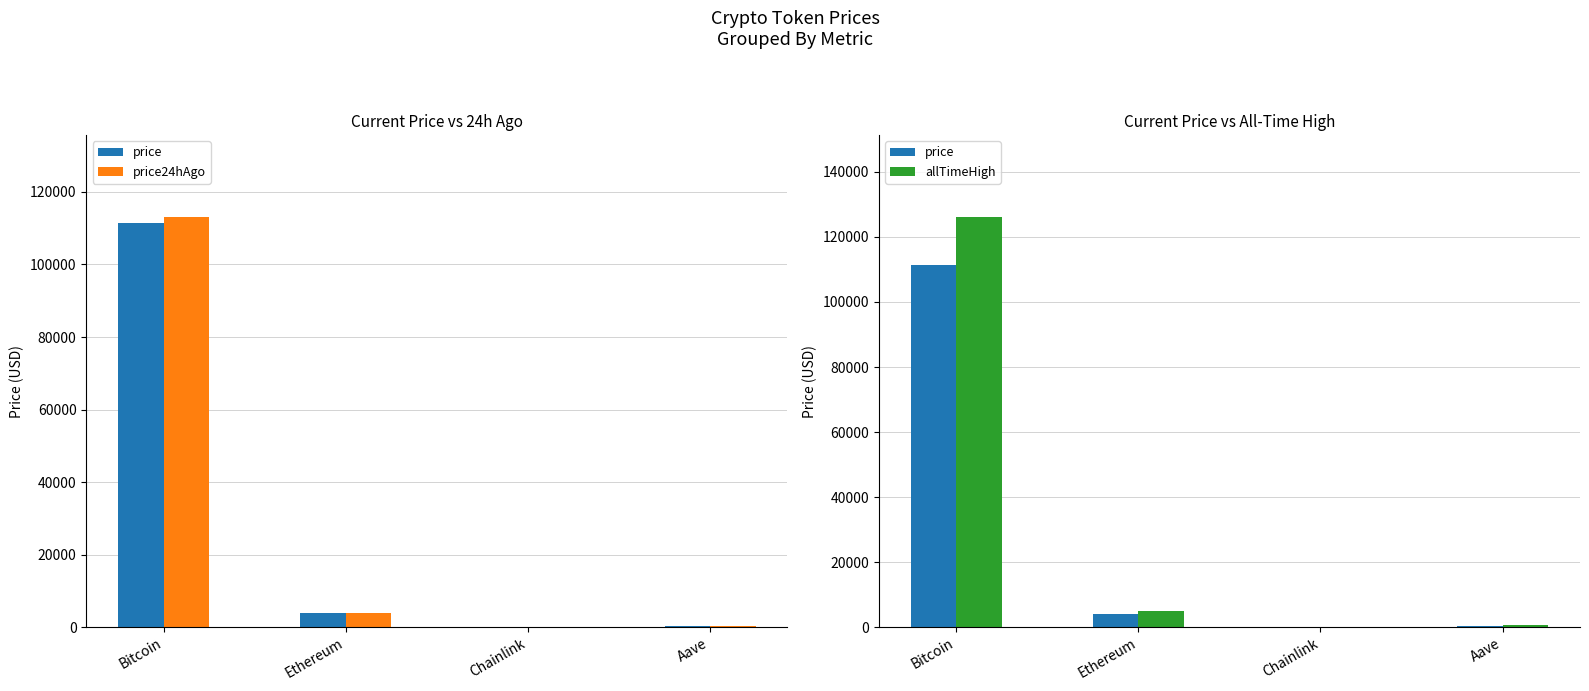

The value of allTimeHigh at Chainlink is 83.0. True or false?

False